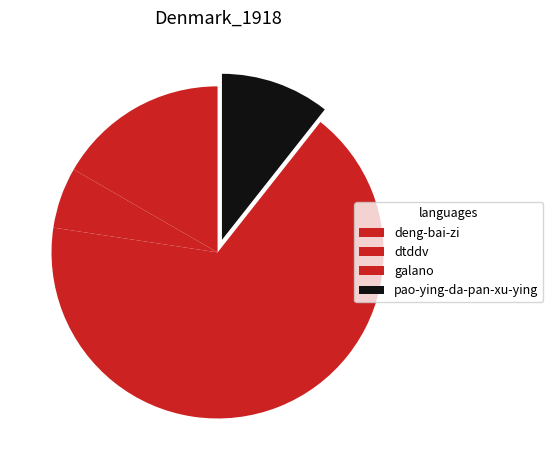

What is the largest slice in the pie chart?

galano